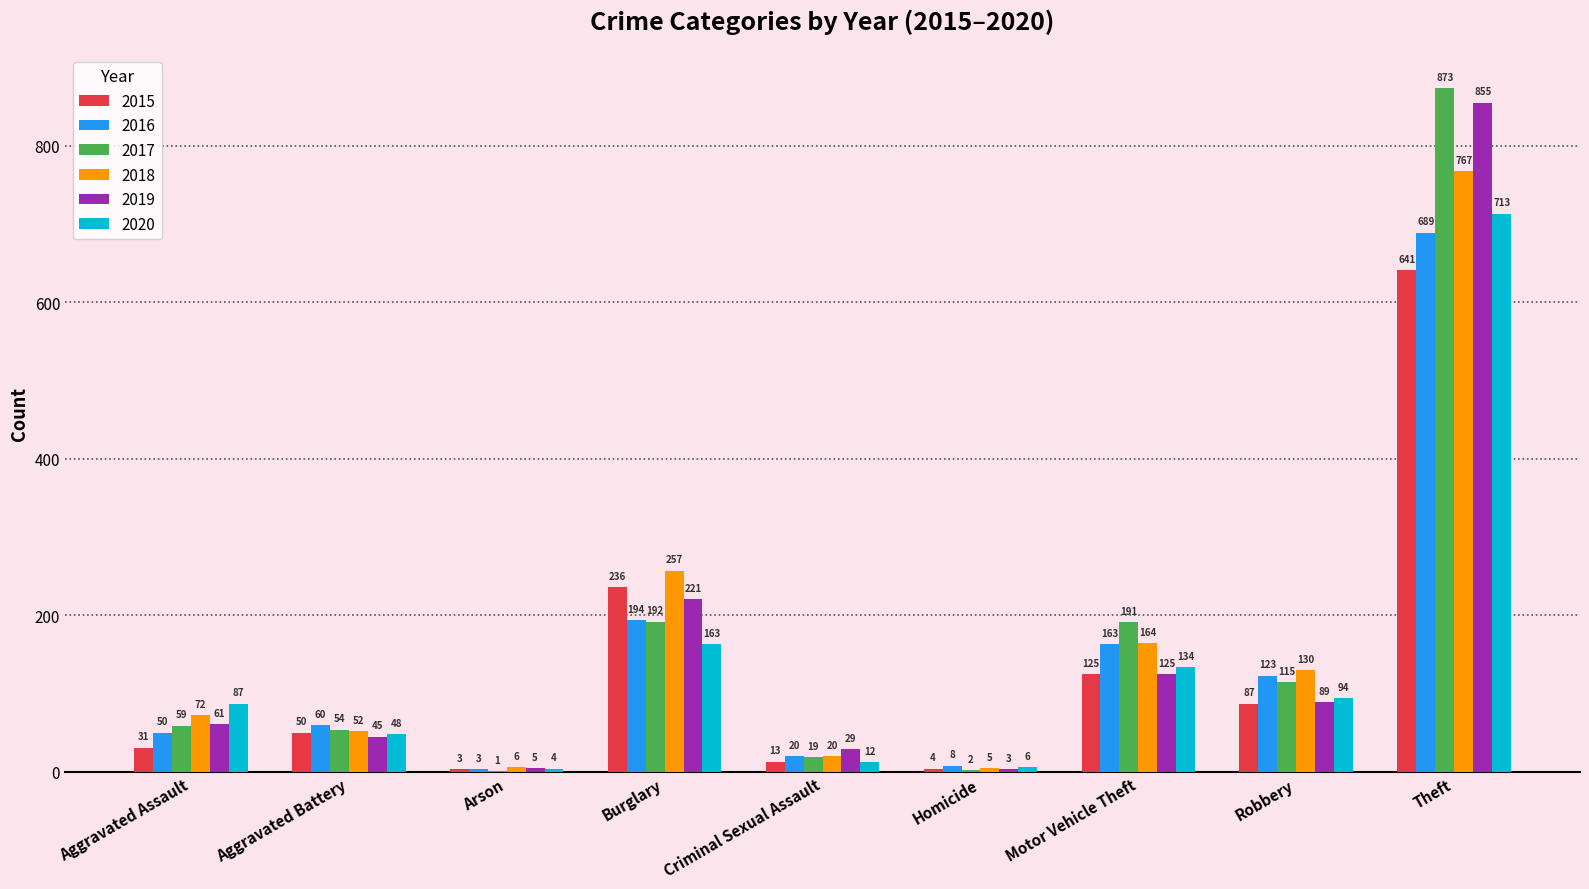

Reading left to right, transcribe all the data shown in this chart.

2015: 31	50	3	236	13	4	125	87	641
2016: 50	60	3	194	20	8	163	123	689
2017: 59	54	1	192	19	2	191	115	873
2018: 72	52	6	257	20	5	164	130	767
2019: 61	45	5	221	29	3	125	89	855
2020: 87	48	4	163	12	6	134	94	713